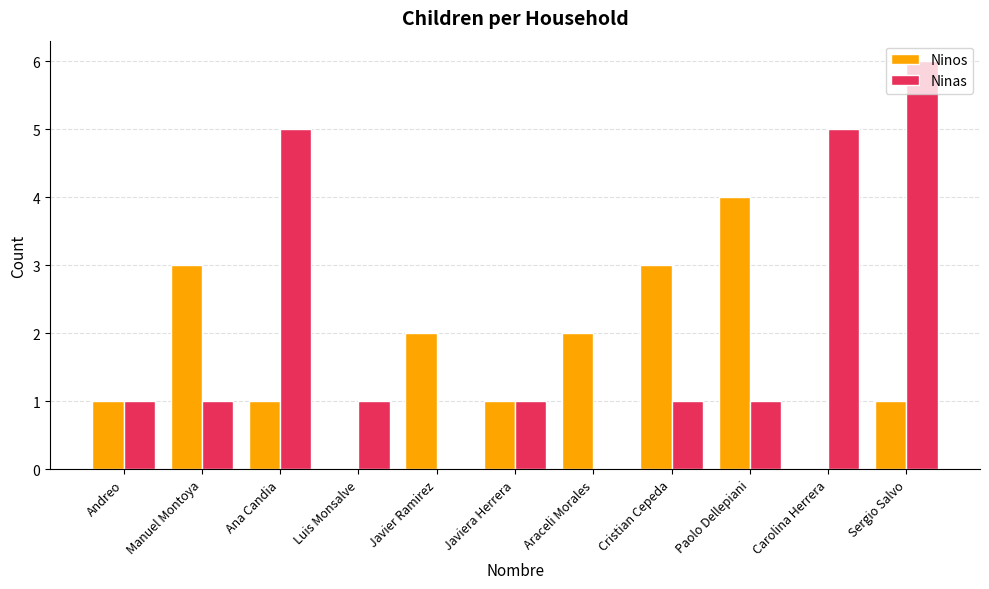

What is the sum of all Ninos values?

18